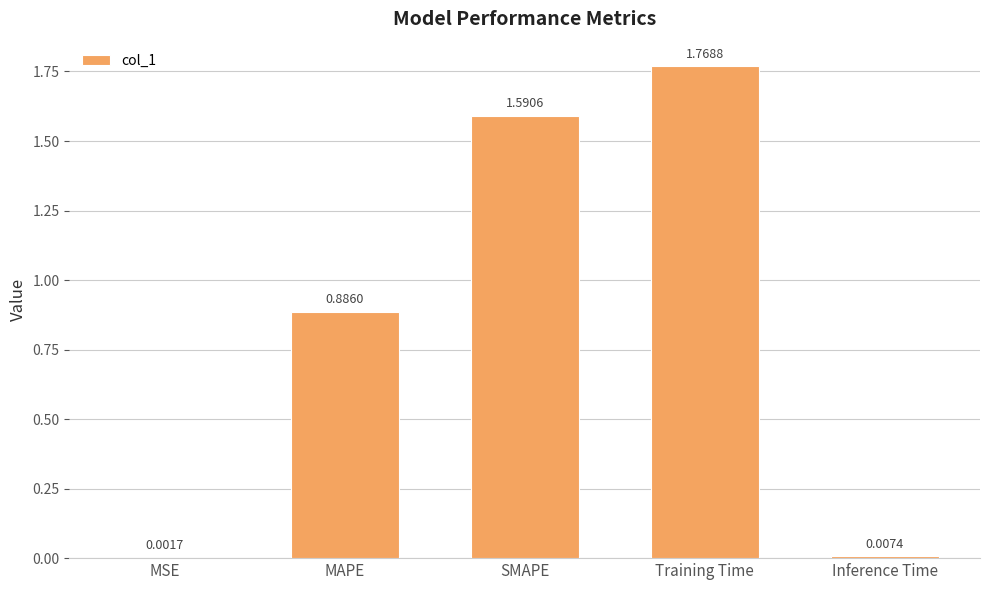

Does the chart contain stacked bars?

No